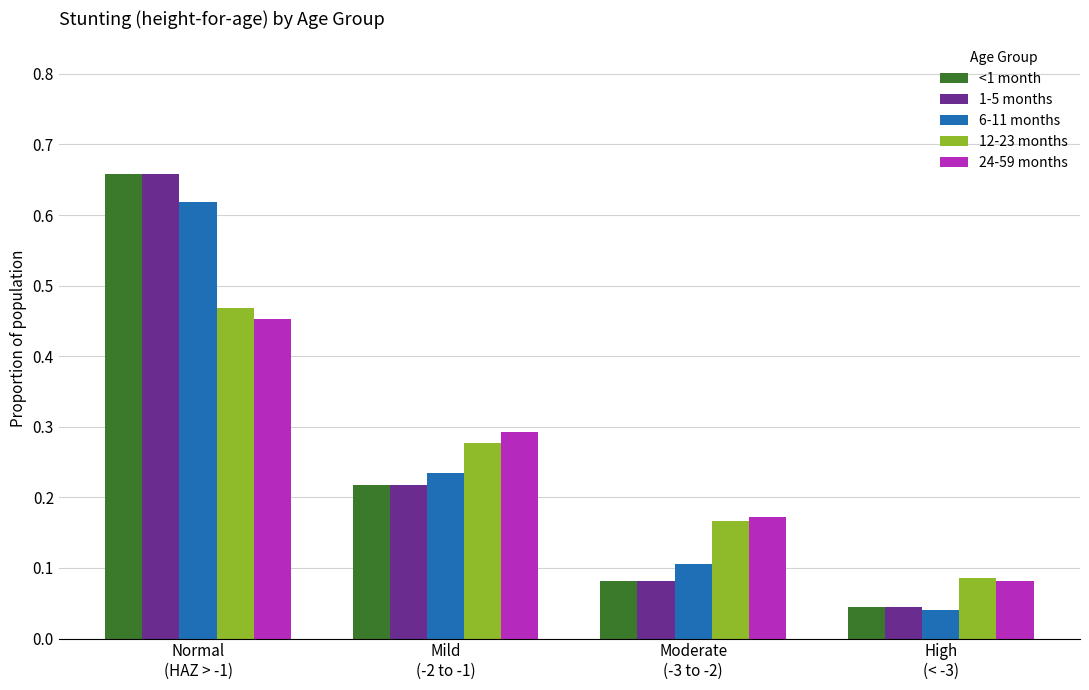

At how many categories does at least one series exceed 0?

4